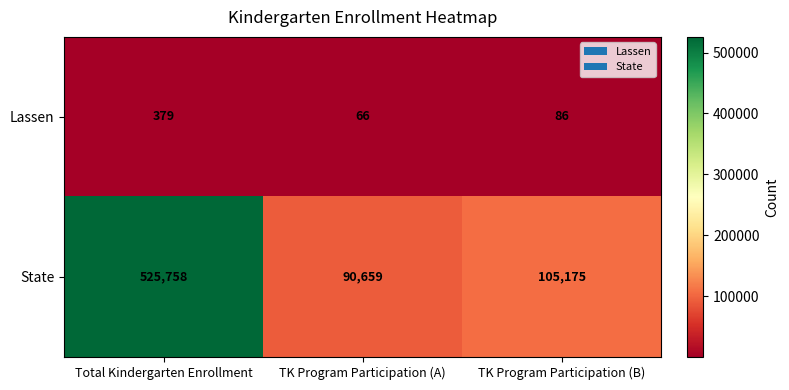

What is the total value across all series at TK Program Participation (B)?

105261